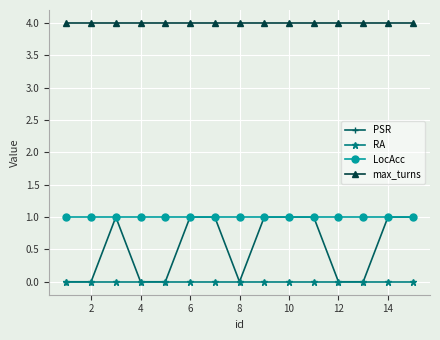

Which series has the largest range (max minus min)?

PSR